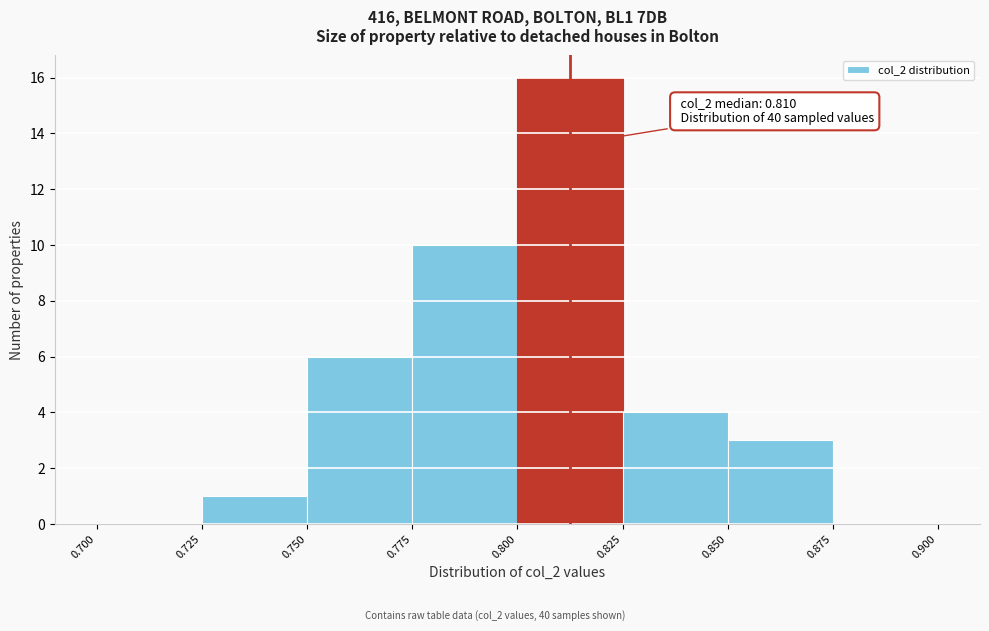

Over which range of the x-axis is the bar tallest?

0.800 to 0.825